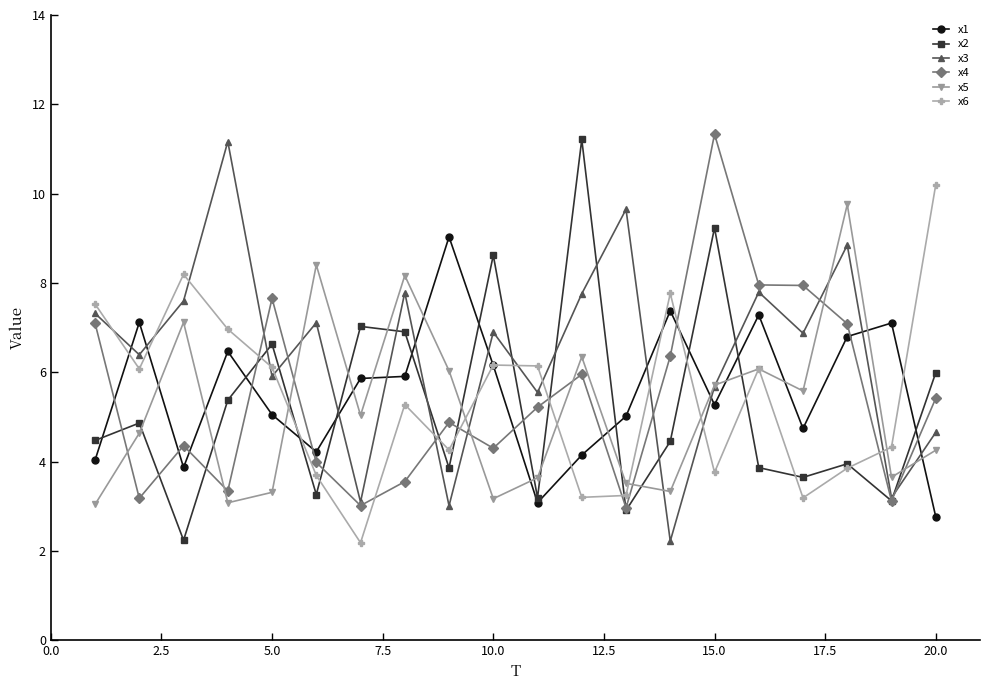

Which series has the largest total across all categories?

x3